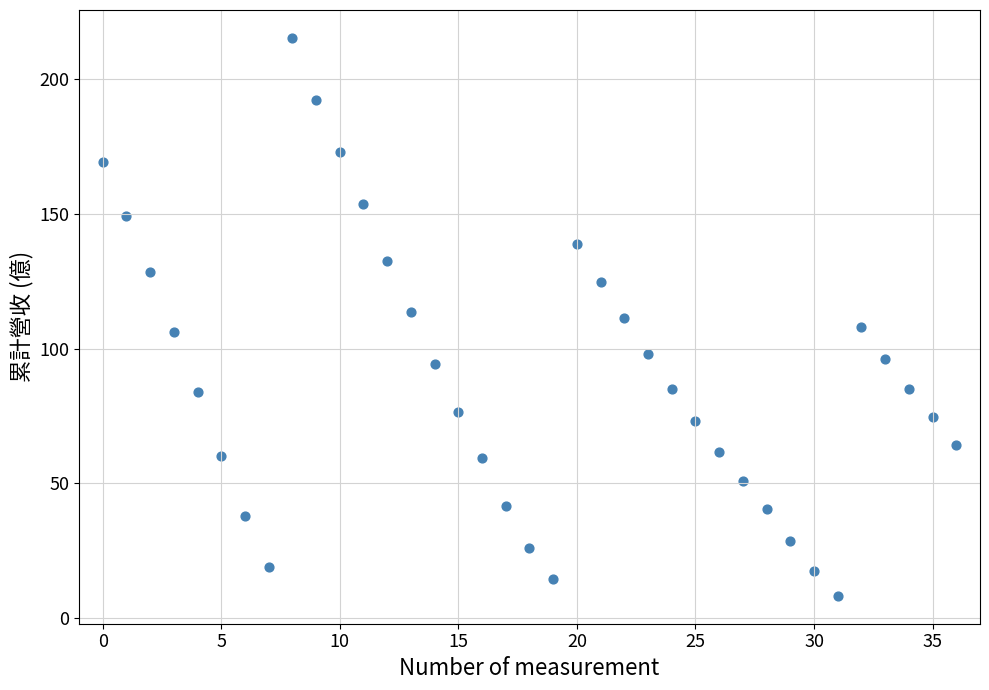

Count the number of points in this scatter plot.

37